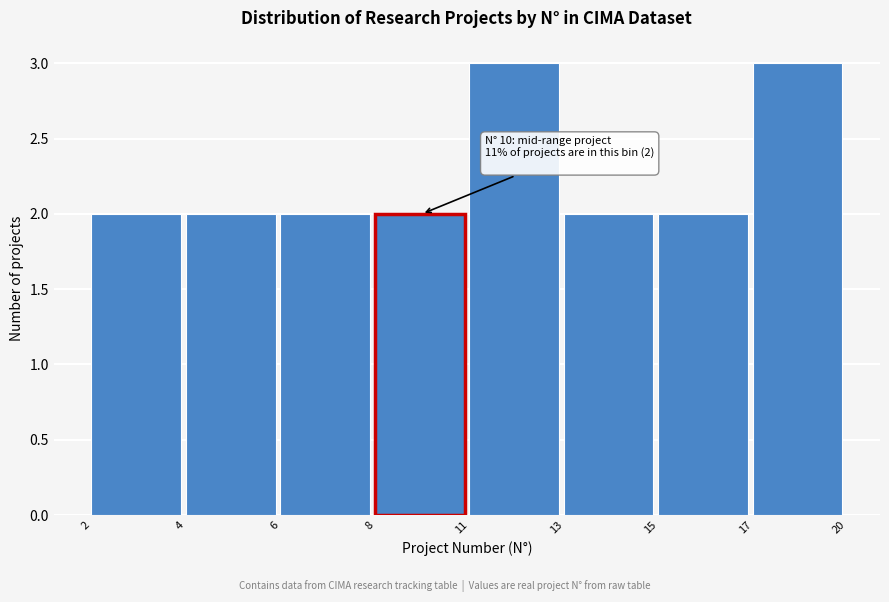

Reading left to right, list all the values displayed in this chart.

2	2	2	2	3	2	2	3